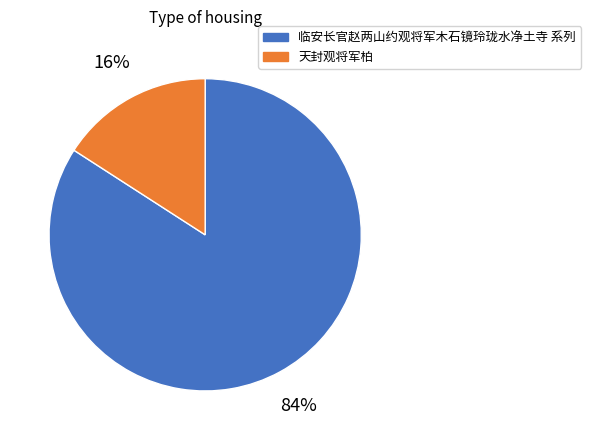

Is there a majority slice in this chart?

Yes